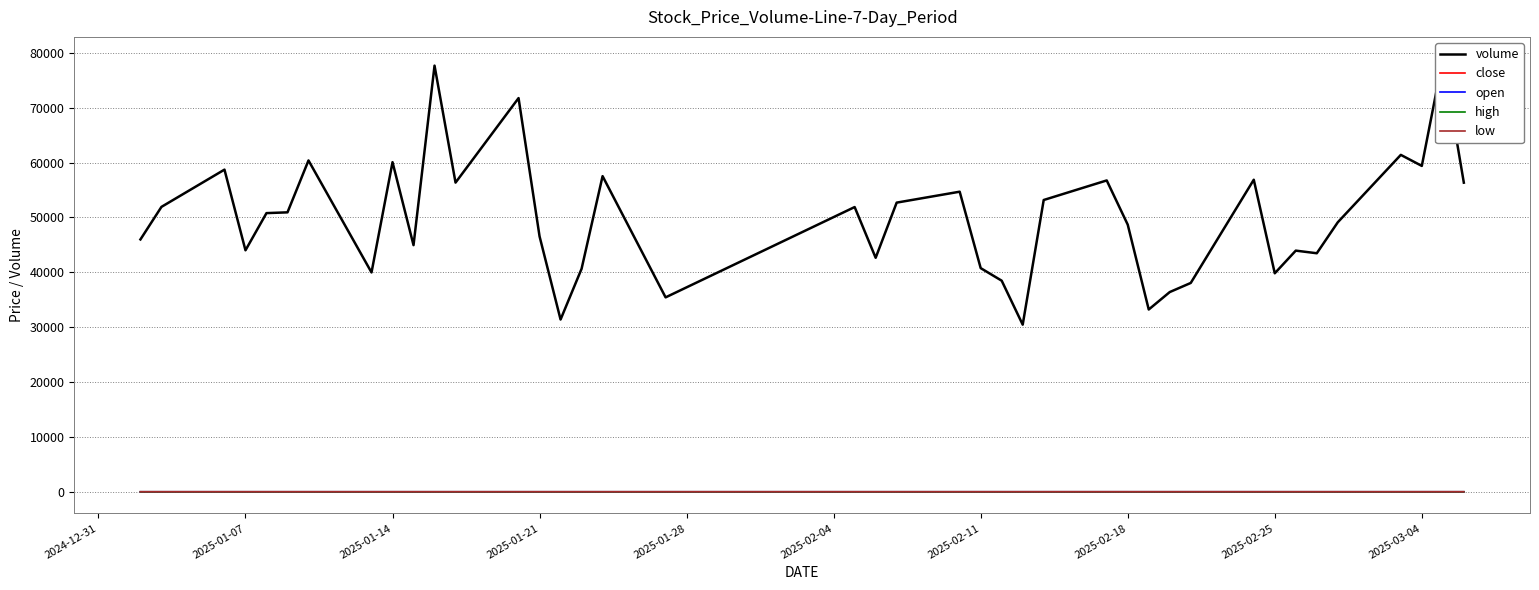

Which series has the widest spread of values?

volume